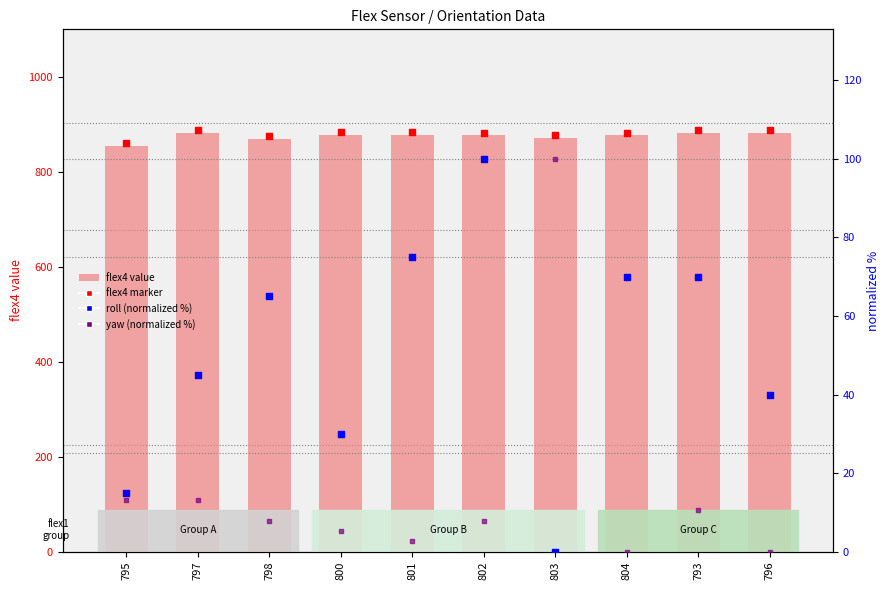

Which series has the largest total across all categories?

flex4 marker